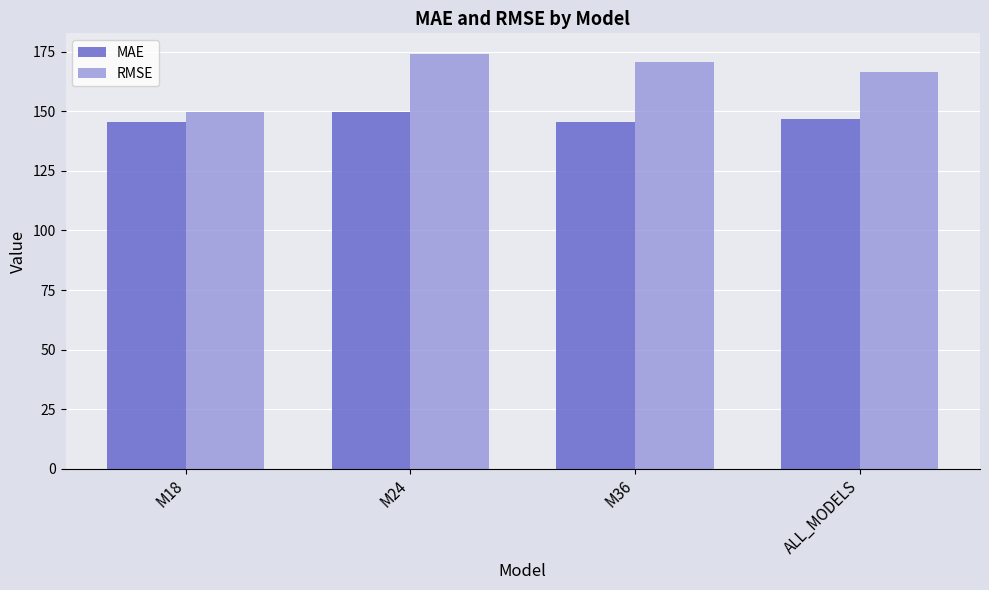

What is the sum of the MAE values at M24 and ALL_MODELS?

296.4